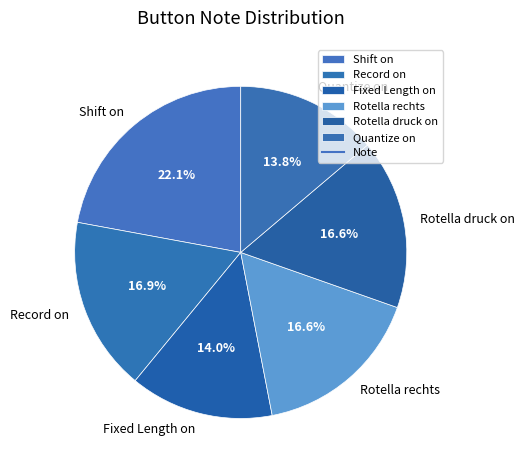

Is it true that Quantize on is 14% of the pie?

True